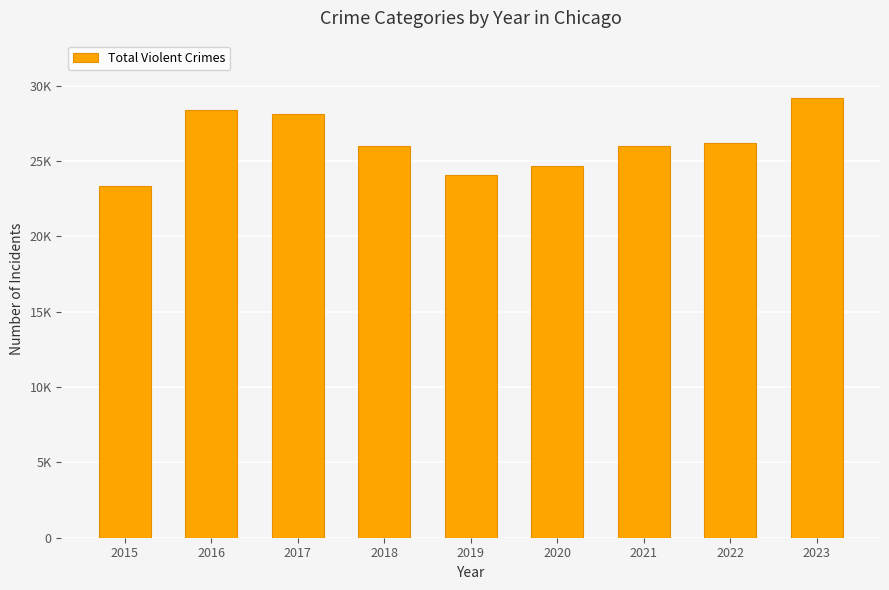

Does the chart contain stacked bars?

No